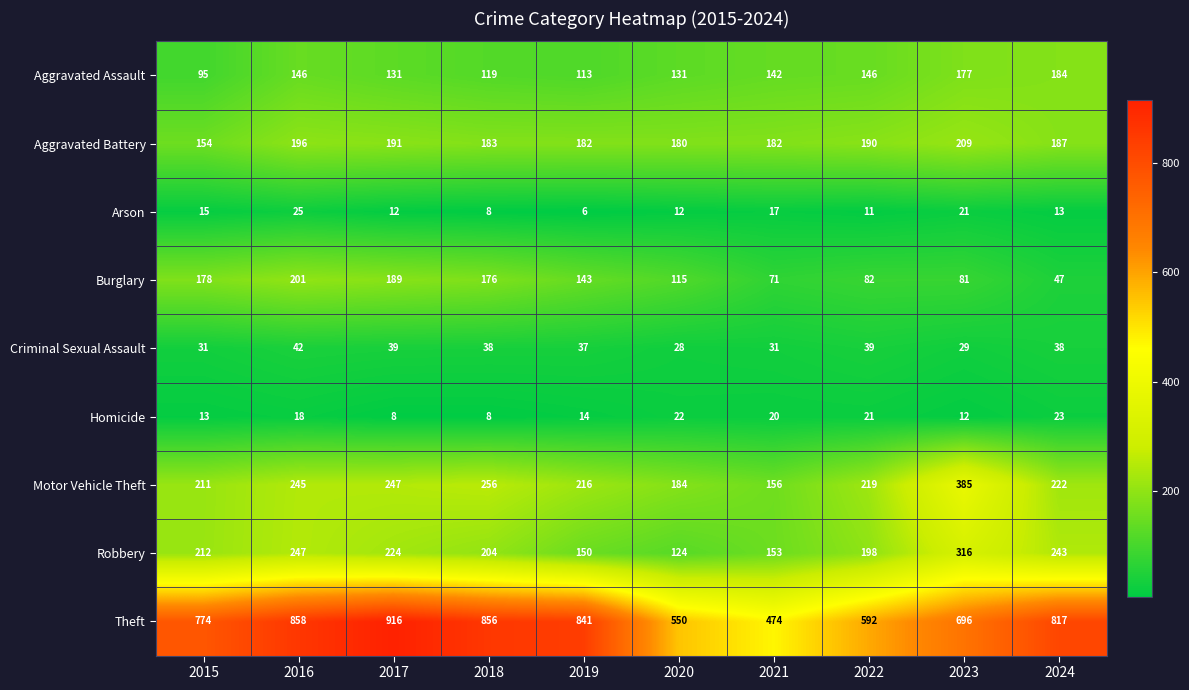

Which category has the highest value in the Aggravated Battery series?

2023